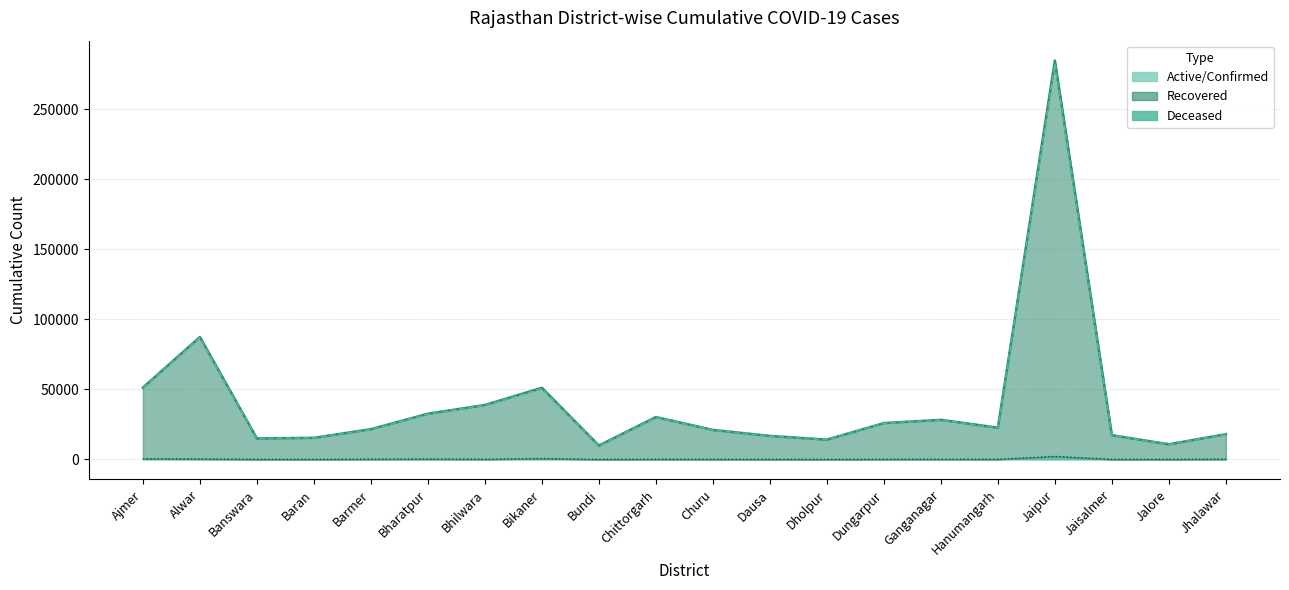

Reading right to left, transcribe all the data shown in this chart.

Confirmed: 17973	10779	17264	284870	22634	28234	25909	14097	16757	21040	30225	9893	51105	38838	32603	21552	15376	14971	87425	51251
Recovered: 17759	10701	17196	282672	22516	28076	25792	14048	16667	20924	30074	9837	50507	38678	32328	21345	15308	14864	87080	50843
Deceased: 215	78	68	2134	117	161	134	49	89	116	140	55	596	162	275	206	66	107	323	452